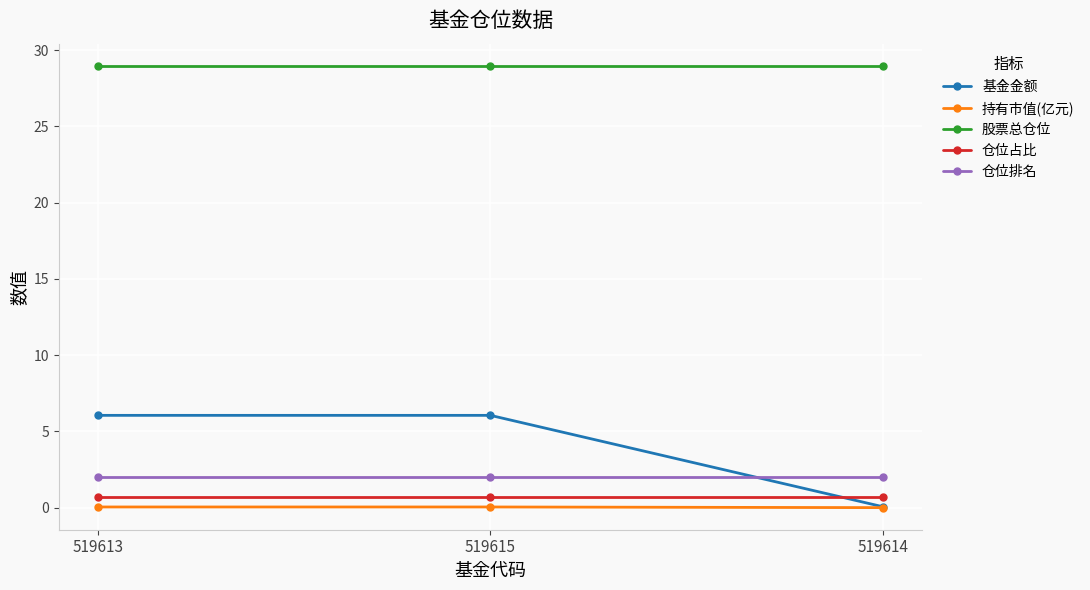

Which series has the largest range (max minus min)?

基金金额